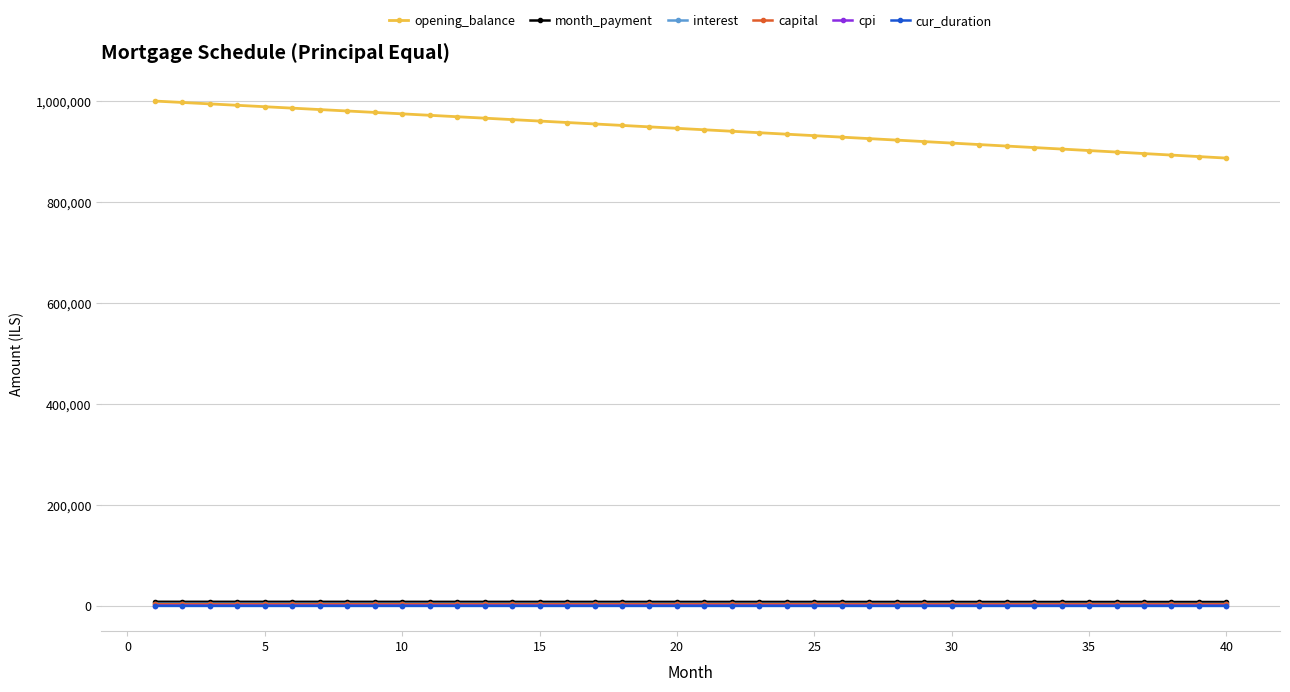

Which series has the largest range (max minus min)?

opening_balance